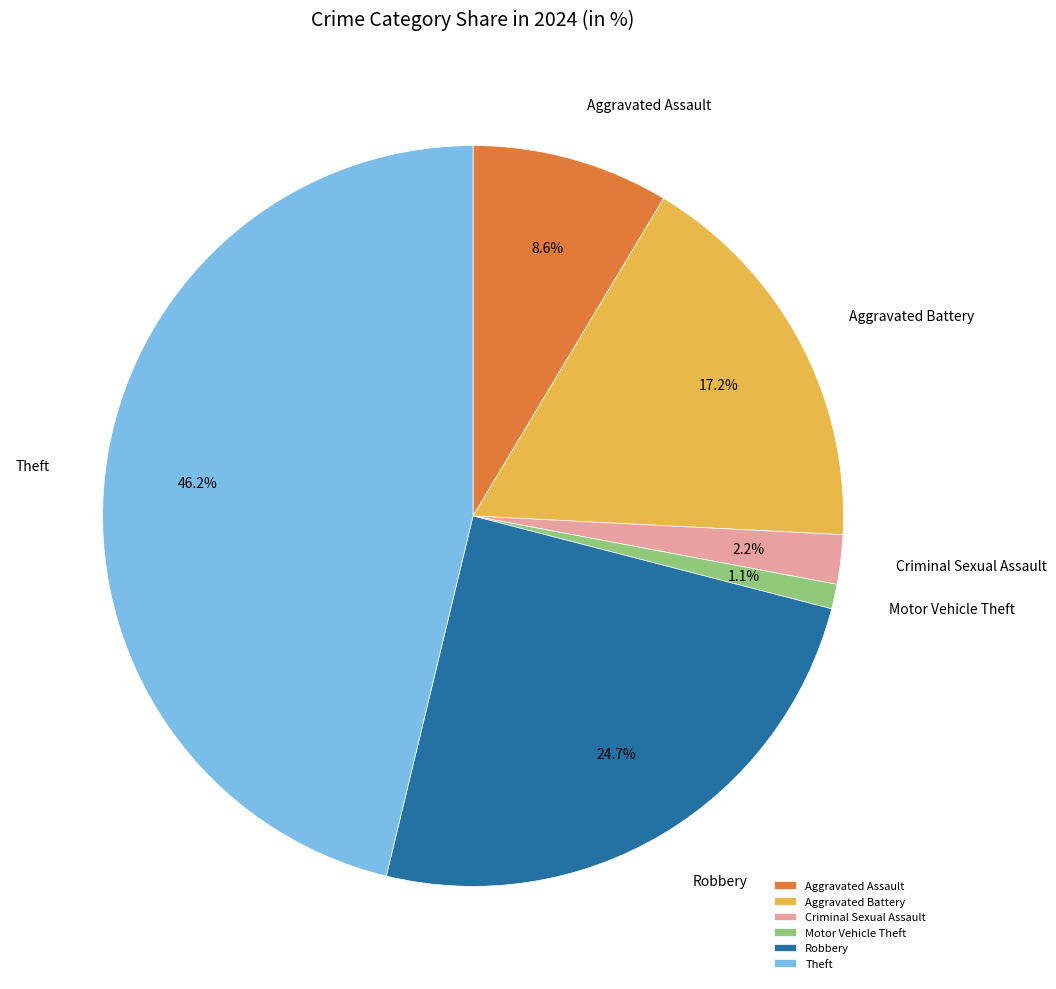

Is the sum of Theft and Criminal Sexual Assault greater than half?

No